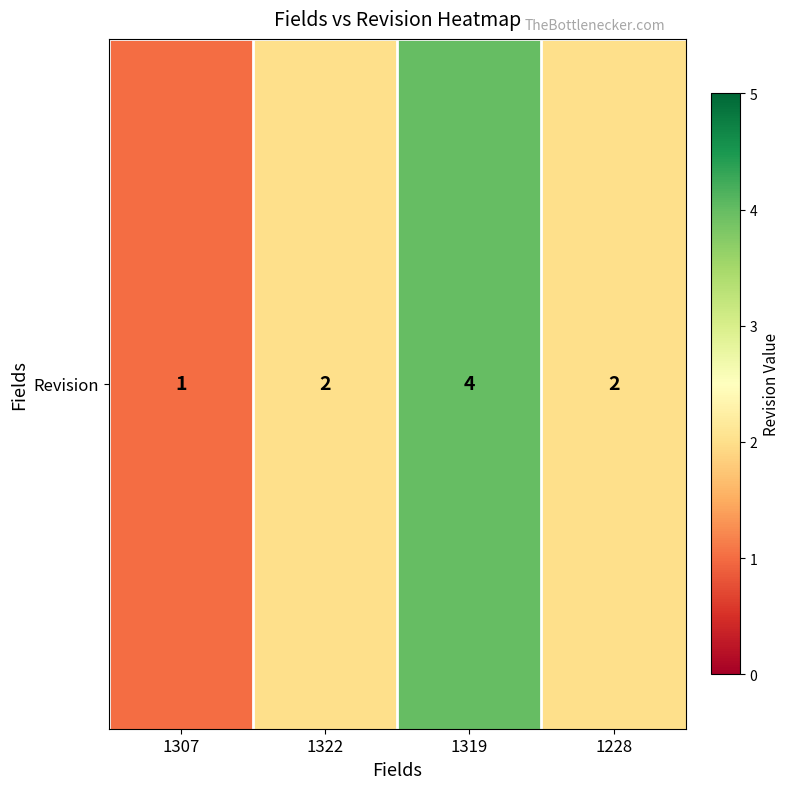

How many values are between 2 and 4?

3